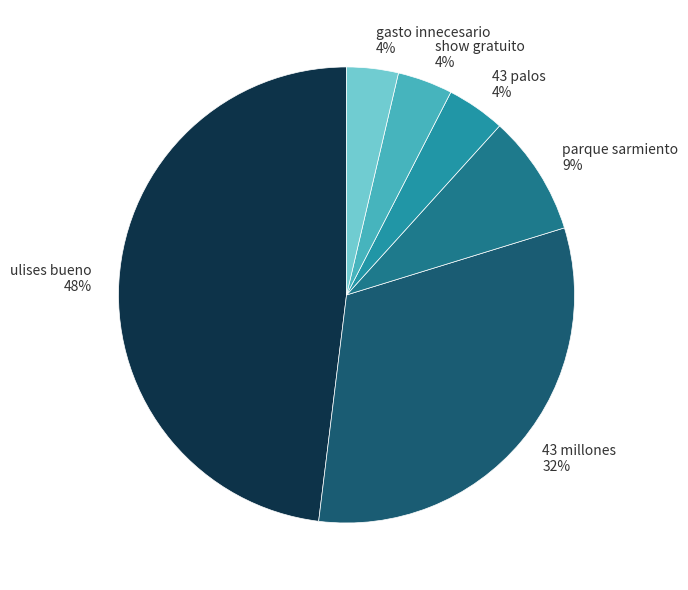

To the nearest percent, what portion does parque sarmiento 9% represent?

9%